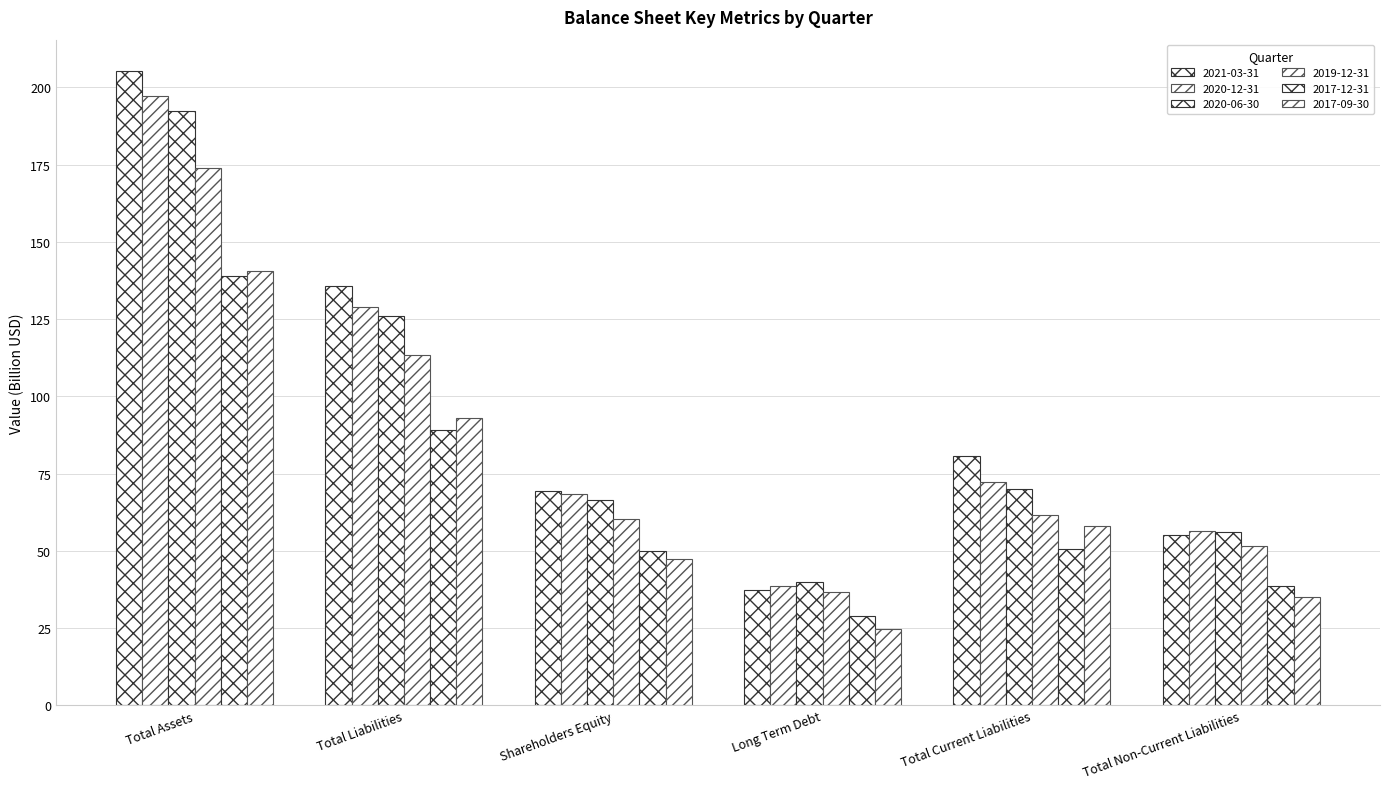

Is it true that 2020-12-31 equals 197.3 at Total Assets?

True